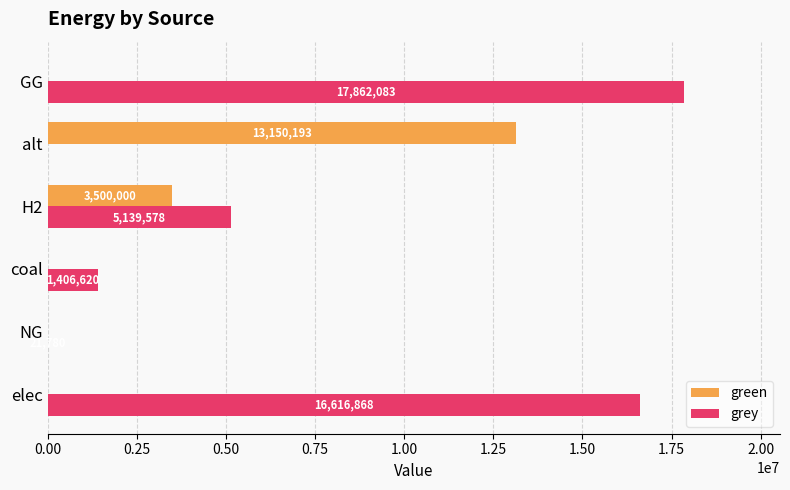

How many green values are between 0 and 3500000?

5